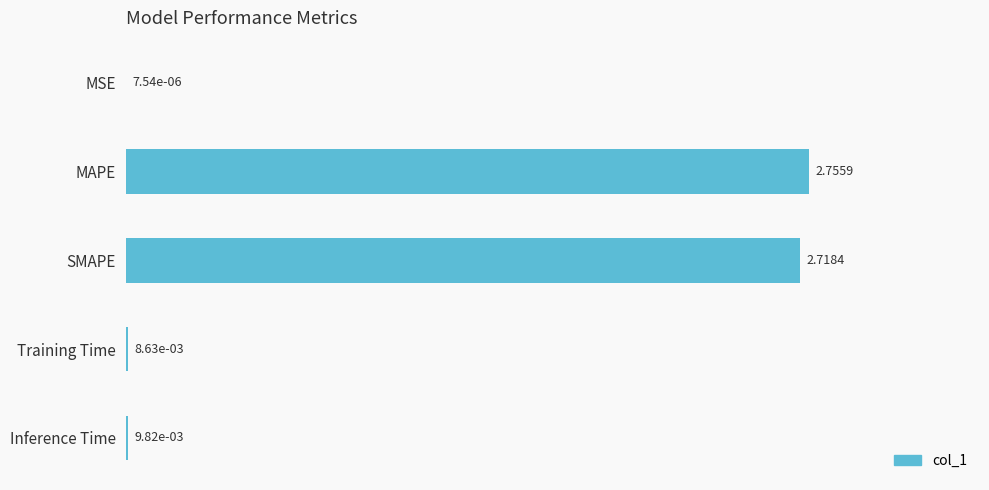

What is the sum of all values?

5.5